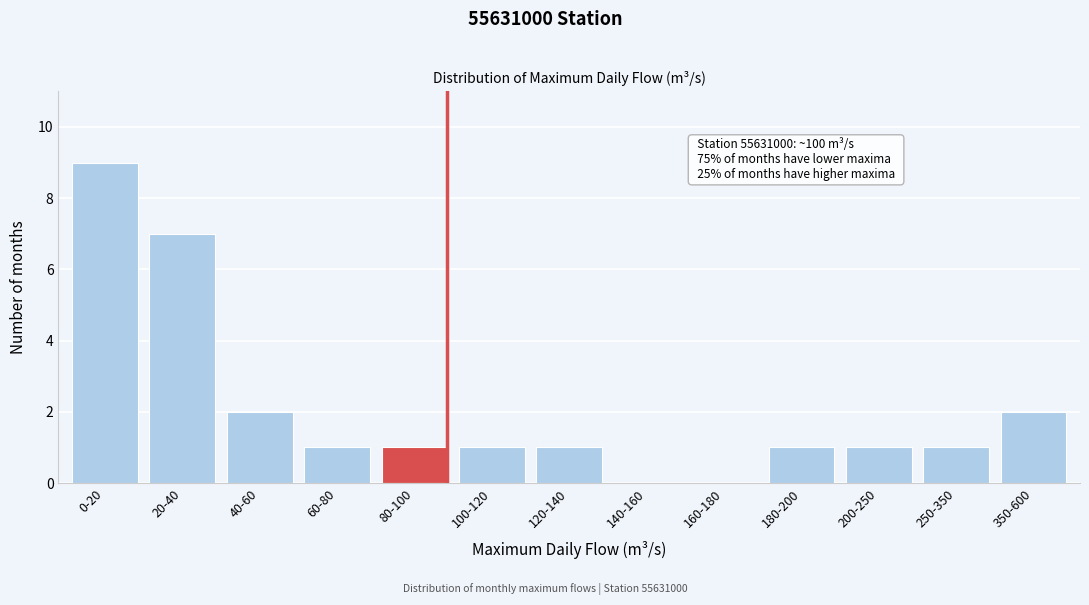

Reading left to right, transcribe all the data shown in this chart.

0-20=9	20-40=7	40-60=2	60-80=1	80-100=1	100-120=1	120-140=1	140-160=0	160-180=0	180-200=1	200-250=1	250-350=1	350-600=2